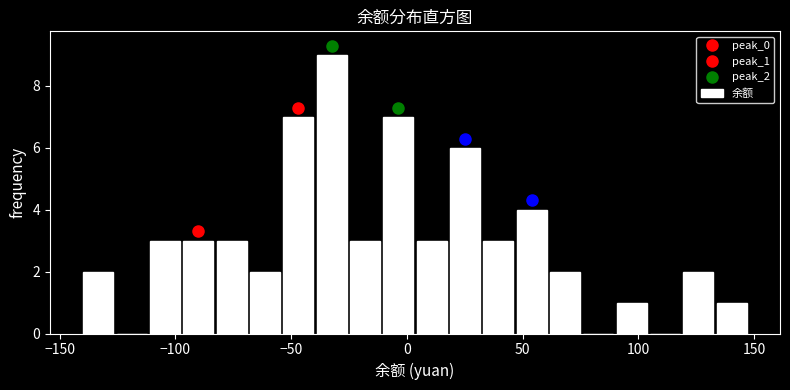

Around what value on the x-axis is the tallest bar? Give the approximate position of its centre, as read against the axis.

-30